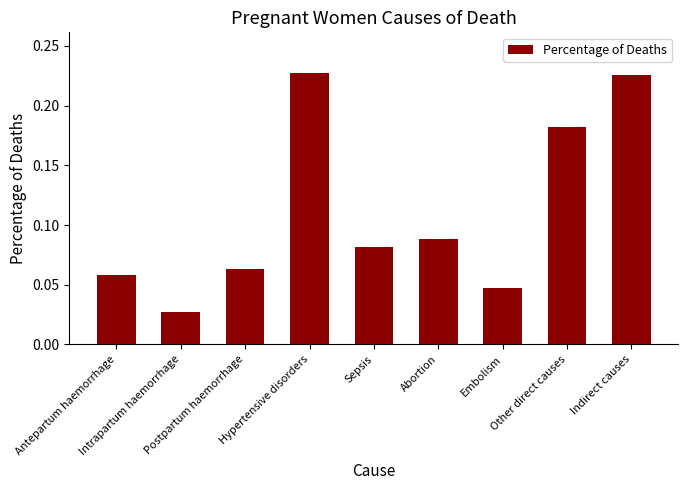

How many values are between 0 and 1?

9